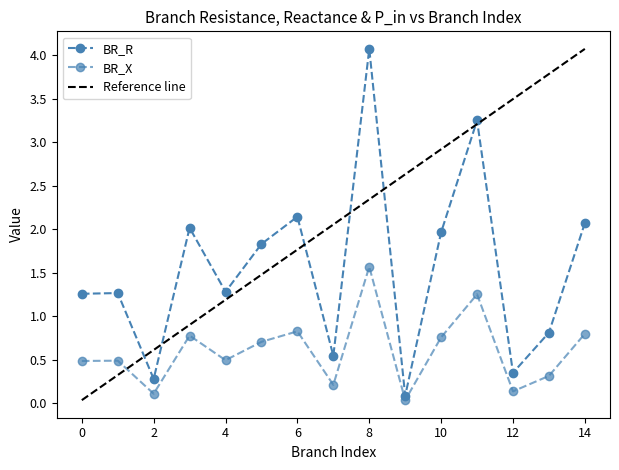

At which category does BR_R reach its first local peak?

1